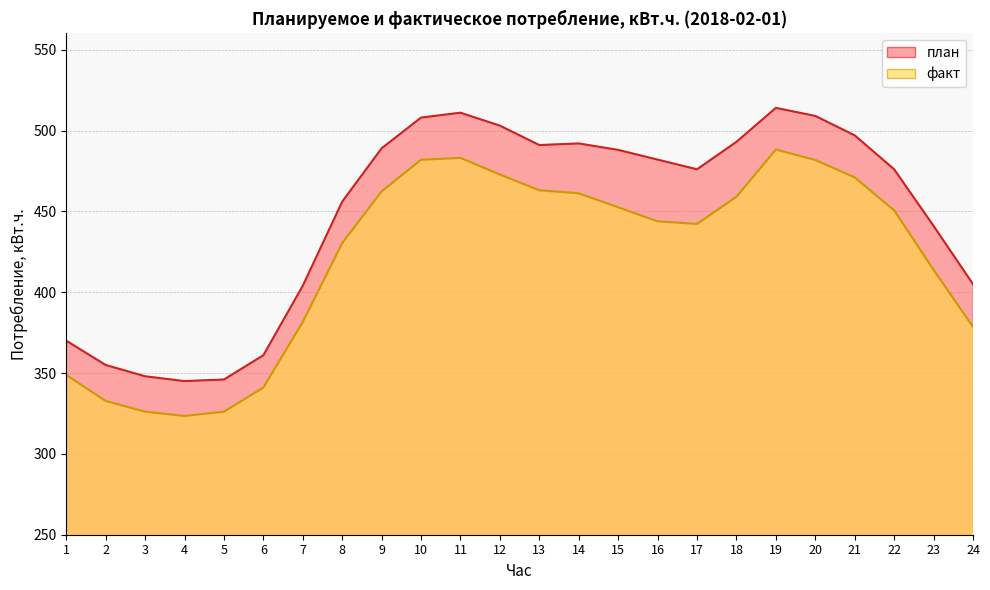

In факт, how many points are higher than both neighbors (excluding endpoints)?

2